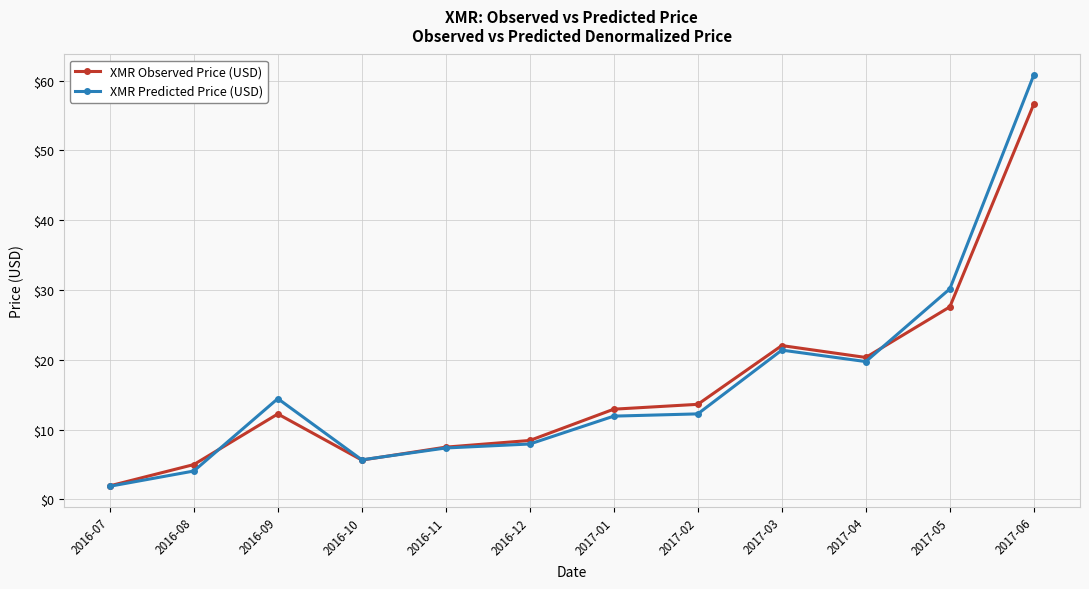

Which series has the largest range (max minus min)?

XMR Predicted Price (USD)